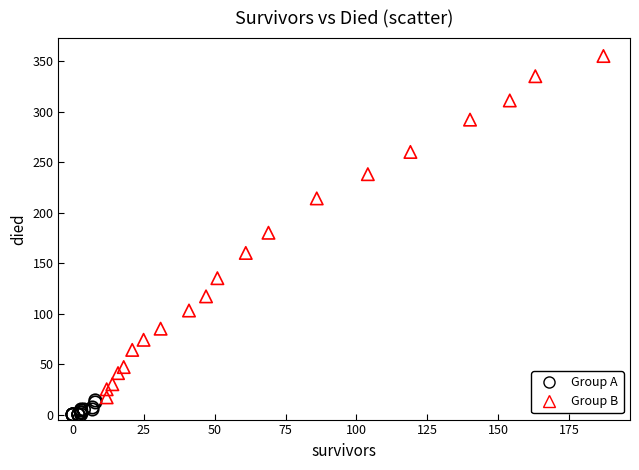

What are all the series names shown in the legend?

Group A, Group B